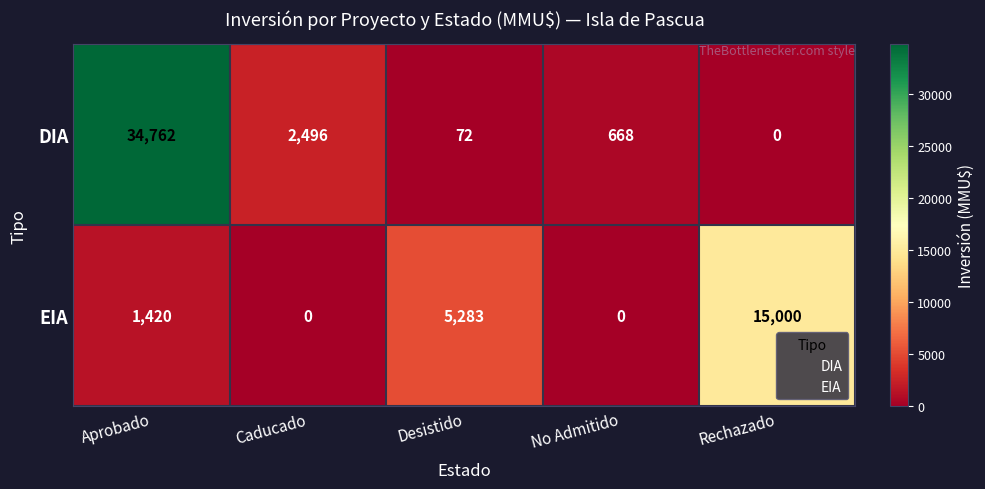

At how many categories does at least one series exceed 10048?

2